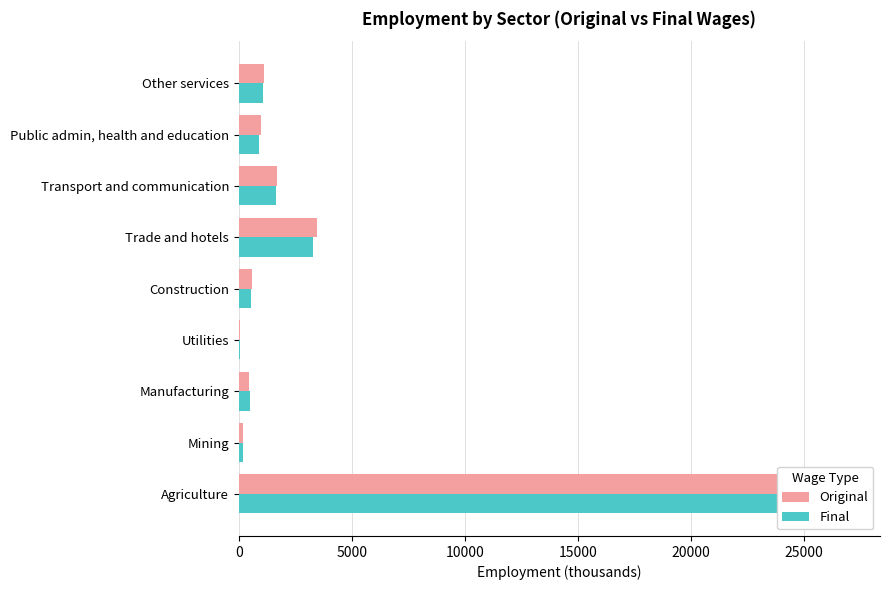

List the series in order of their peak value, highest first.

Original, Final